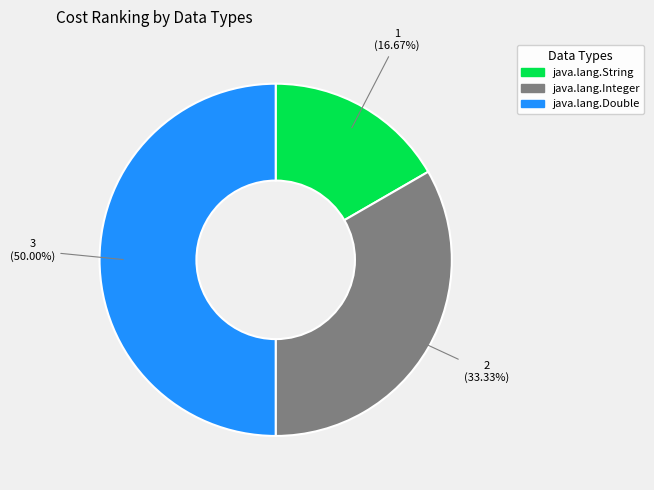

True or false: java.lang.Double accounts for 56% of the total.

False